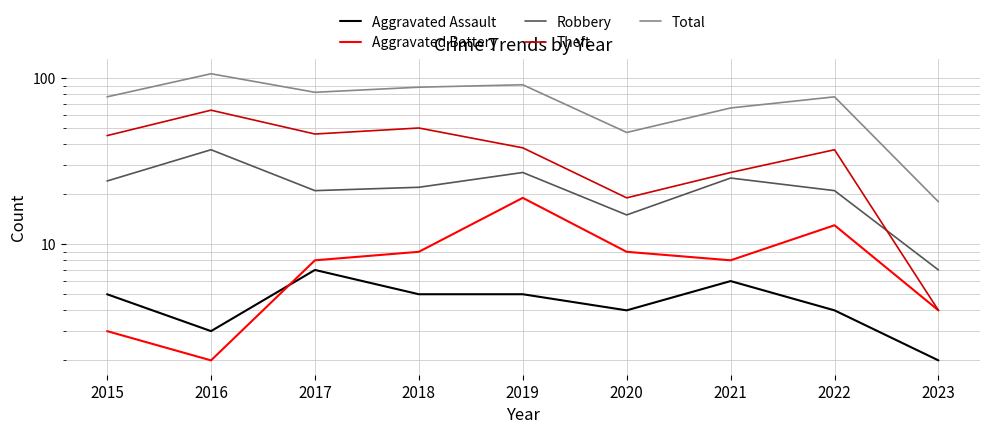

Reading left to right, extract all data points from this chart.

Aggravated Assault: 2015=5	2016=3	2017=7	2018=5	2019=5	2020=4	2021=6	2022=4	2023=2
Aggravated Battery: 2015=3	2016=2	2017=8	2018=9	2019=19	2020=9	2021=8	2022=13	2023=4
Robbery: 2015=24	2016=37	2017=21	2018=22	2019=27	2020=15	2021=25	2022=21	2023=7
Theft: 2015=45	2016=64	2017=46	2018=50	2019=38	2020=19	2021=27	2022=37	2023=4
Total: 2015=77	2016=106	2017=82	2018=88	2019=91	2020=47	2021=66	2022=77	2023=18